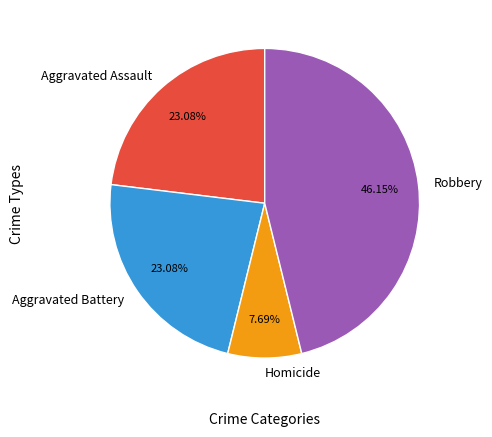

Which slice is the largest?

Robbery